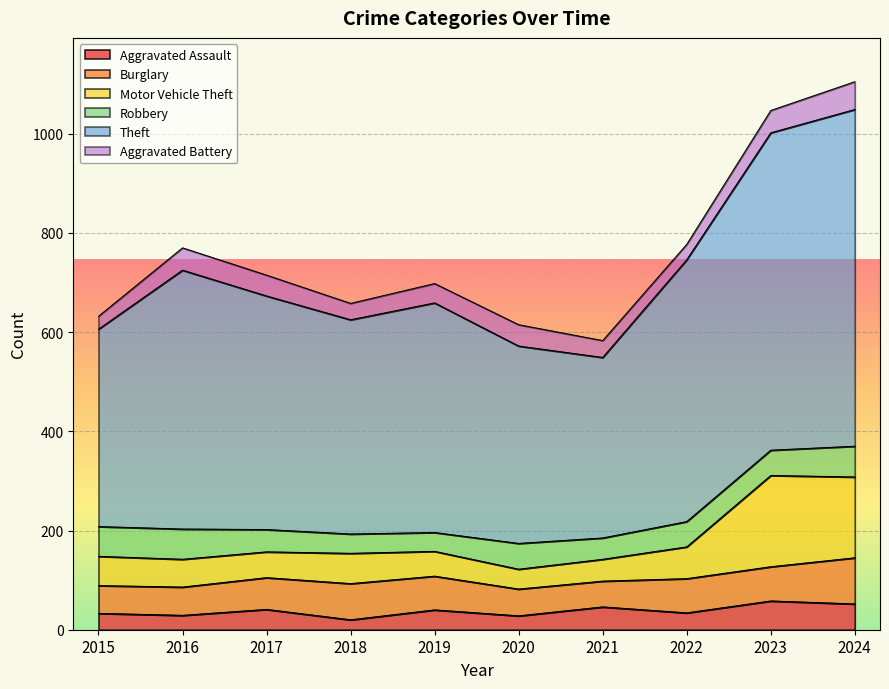

What is the total value across all series at 2022?

777